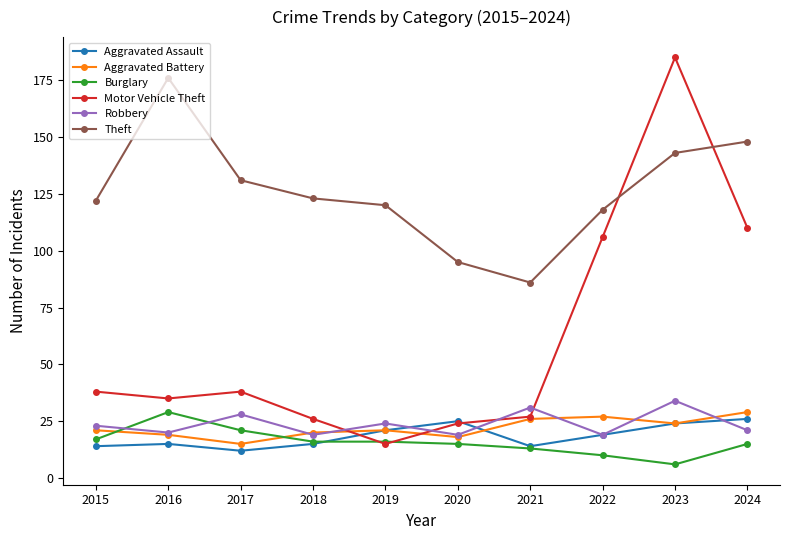

Which series has the largest total across all categories?

Theft